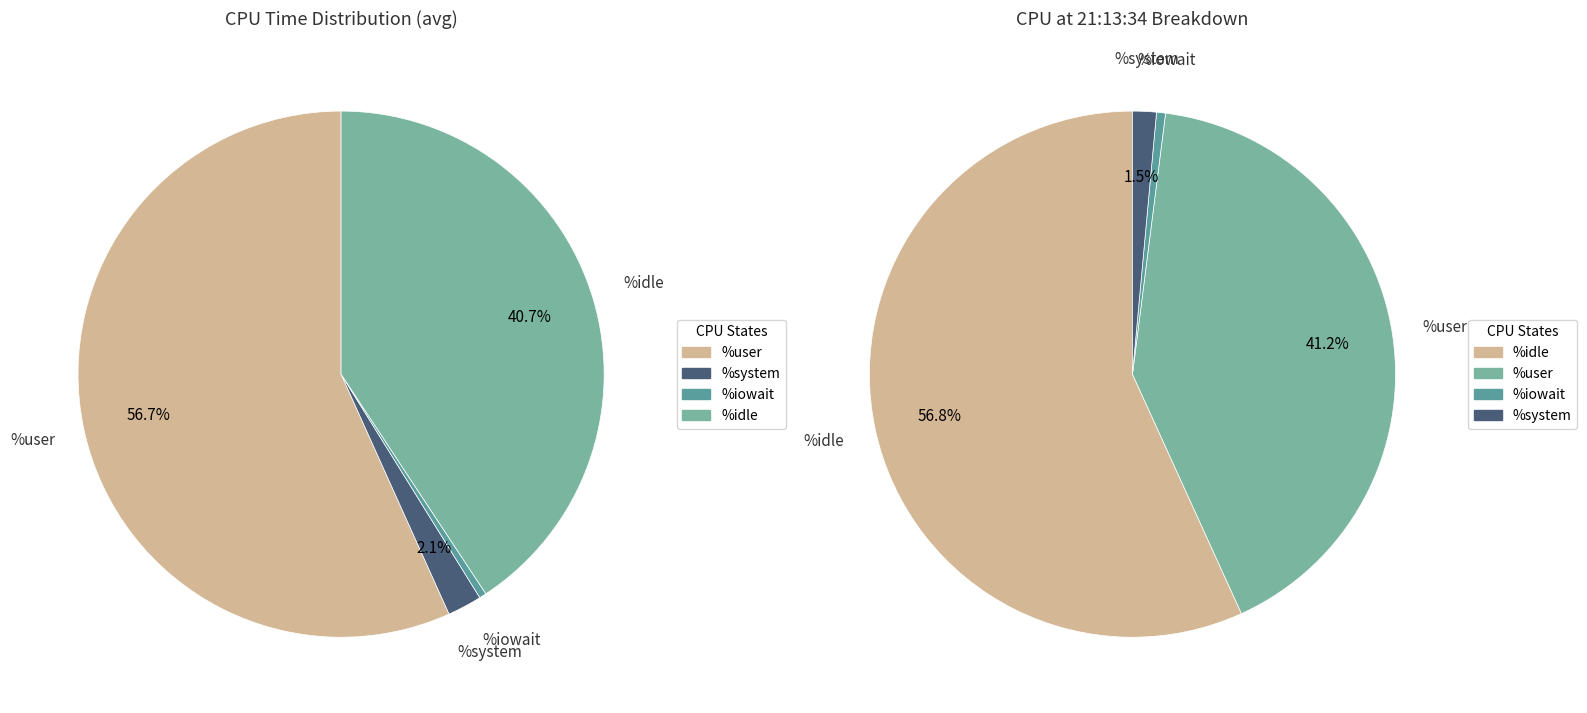

Is 21:13:49 the majority of the pie?

No